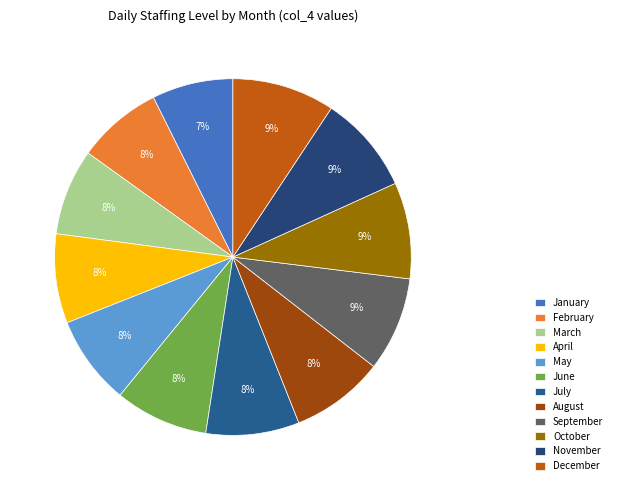

To the nearest percent, what portion does July represent?

8%